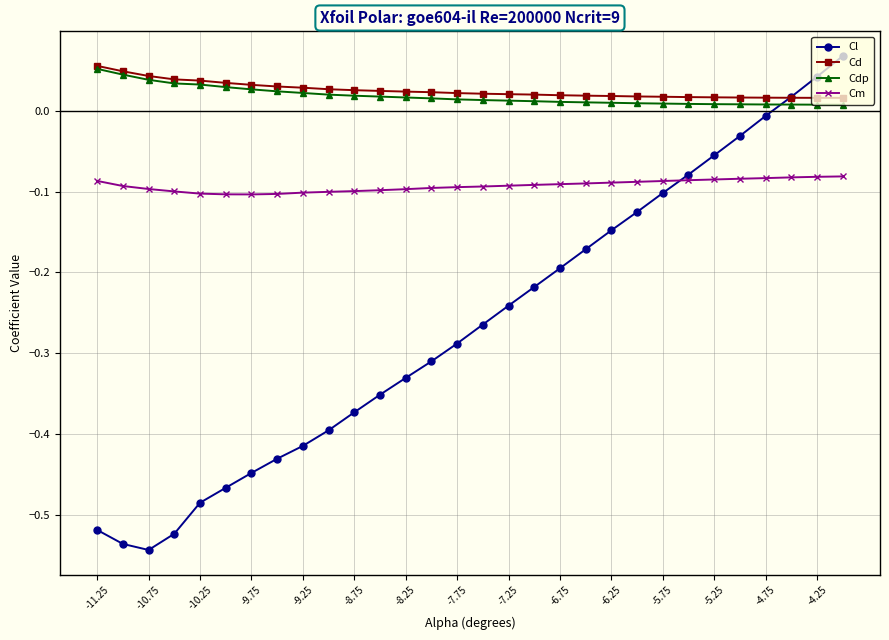

Which series has the largest range (max minus min)?

Cl